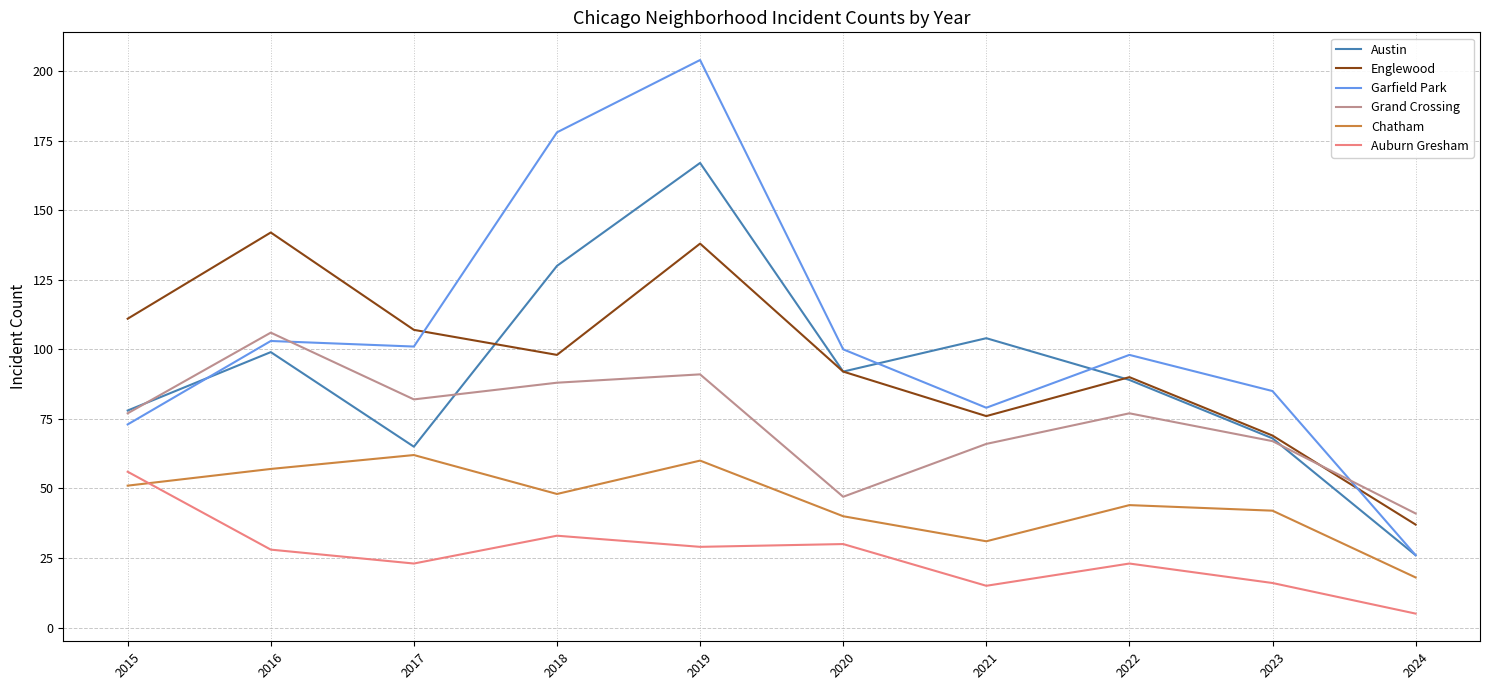

Reading left to right, what are all the values shown in this chart?

Austin: 78	99	65	130	167	92	104	89	68	26
Englewood: 111	142	107	98	138	92	76	90	69	37
Garfield Park: 73	103	101	178	204	100	79	98	85	26
Grand Crossing: 77	106	82	88	91	47	66	77	67	41
Chatham: 51	57	62	48	60	40	31	44	42	18
Auburn Gresham: 56	28	23	33	29	30	15	23	16	5